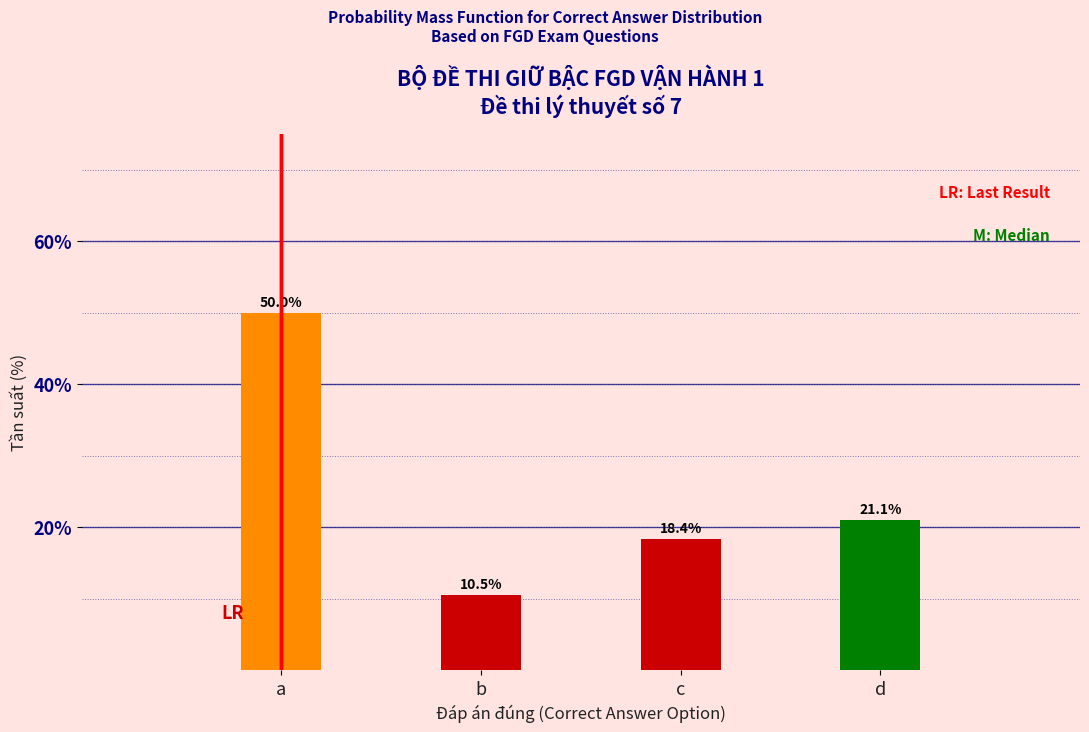

Reading left to right, transcribe all the data shown in this chart.

50.0	10.5	18.4	21.1